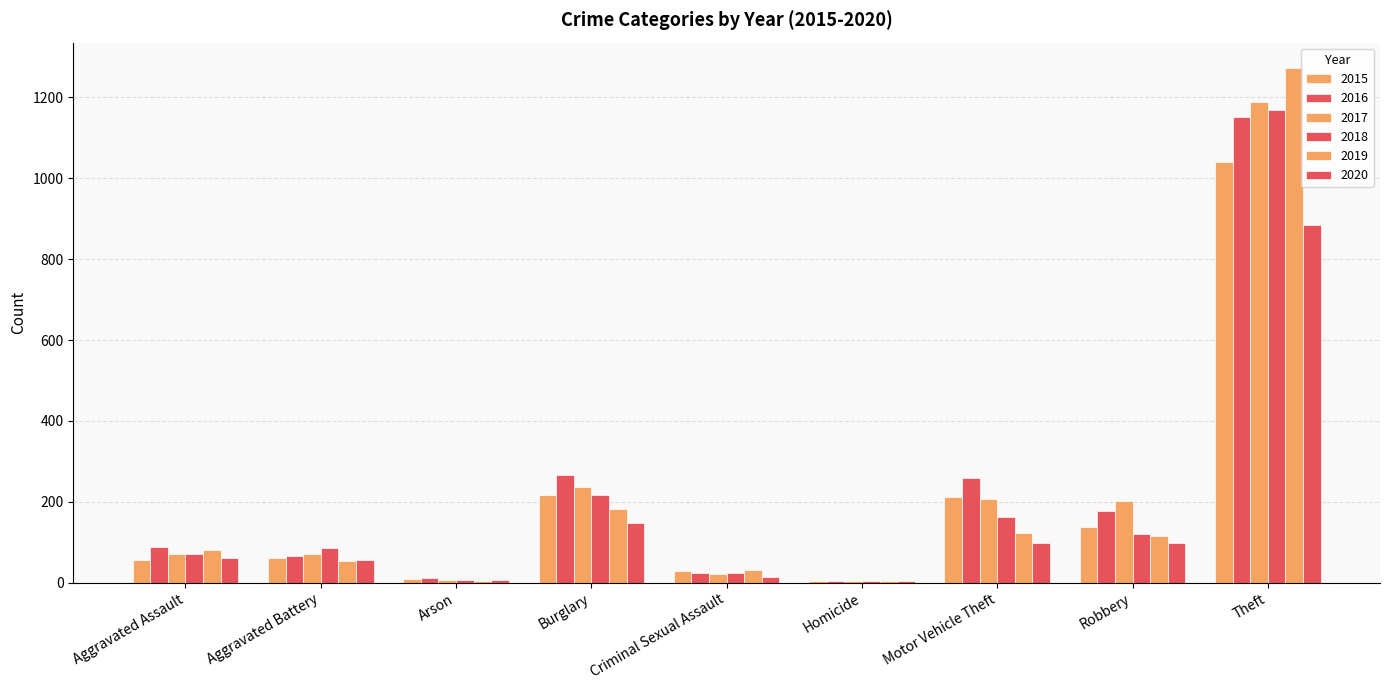

Are the bars horizontal?

No